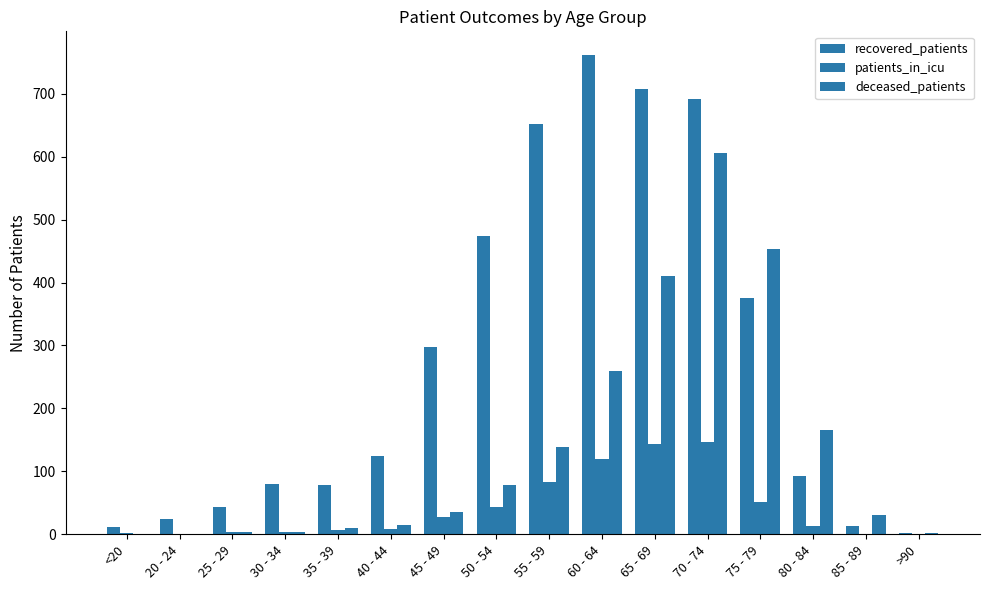

Count the number of data series in this chart.

3